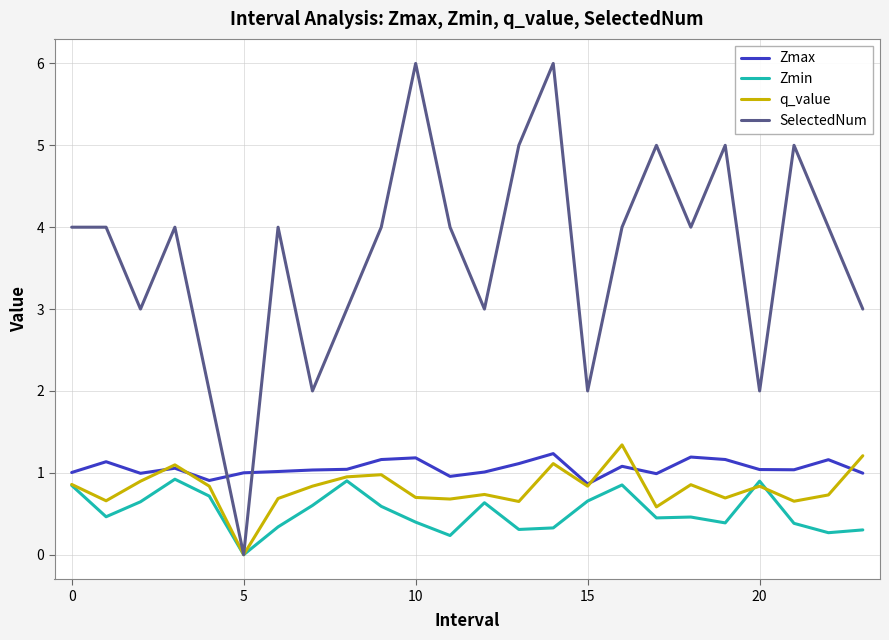

How many lines are shown in the chart?

4